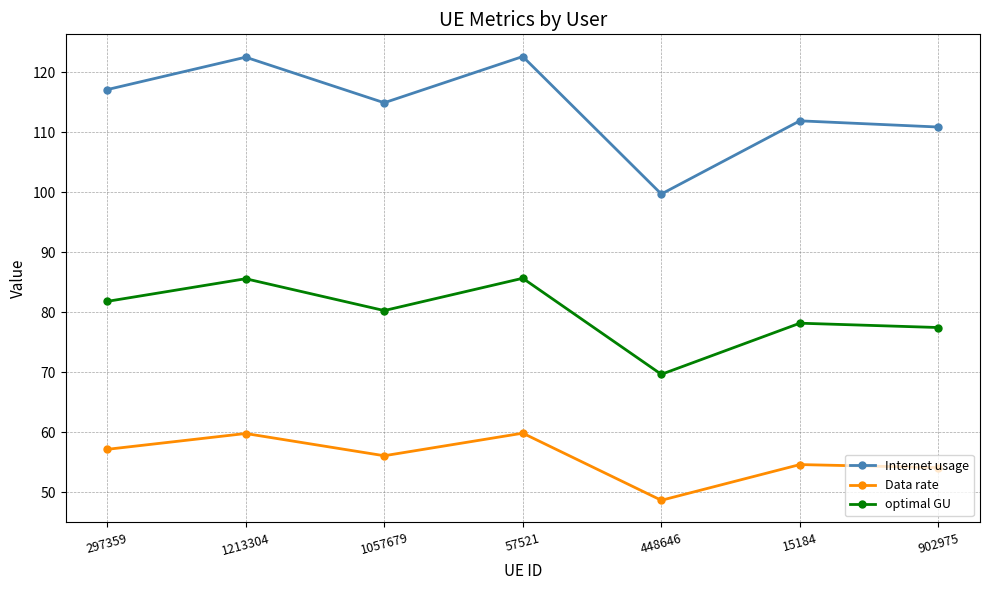

What is the difference between the highest and lowest values at 1213304?

62.7